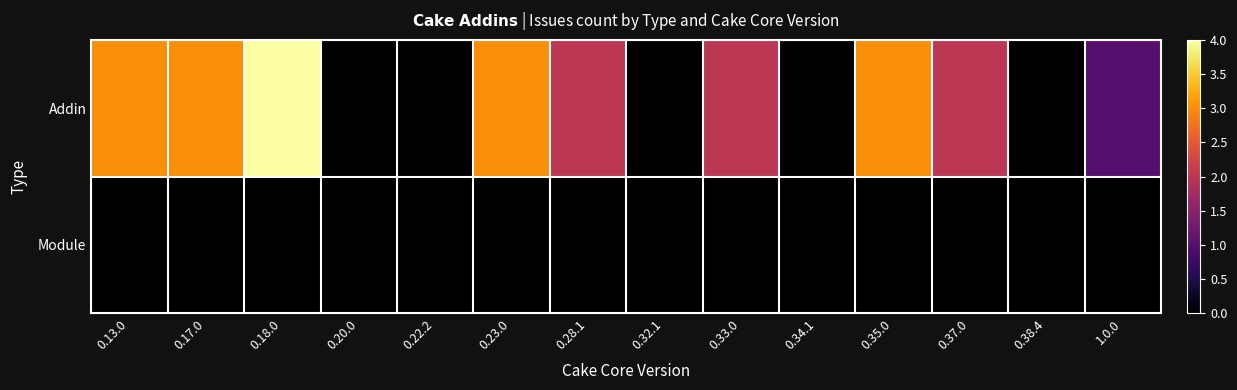

At 0.34.1, list the series in order from smallest to largest.

Addin, Module